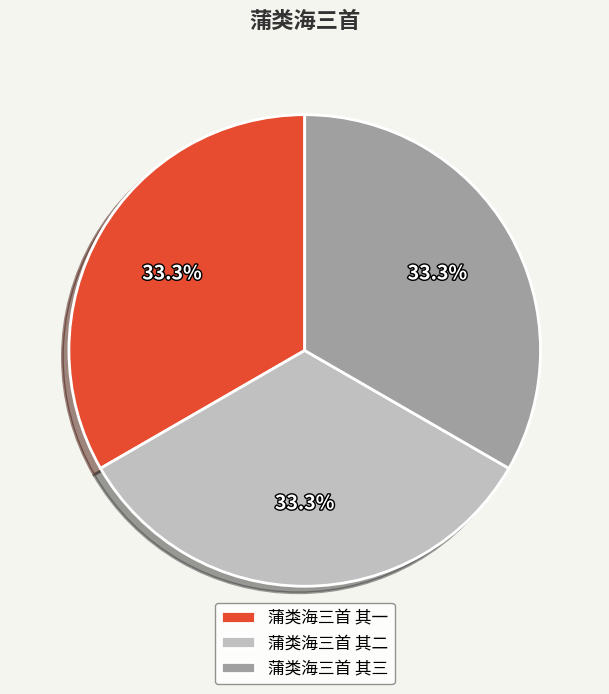

Is 蒲类海三首 其一 the majority of the pie?

No